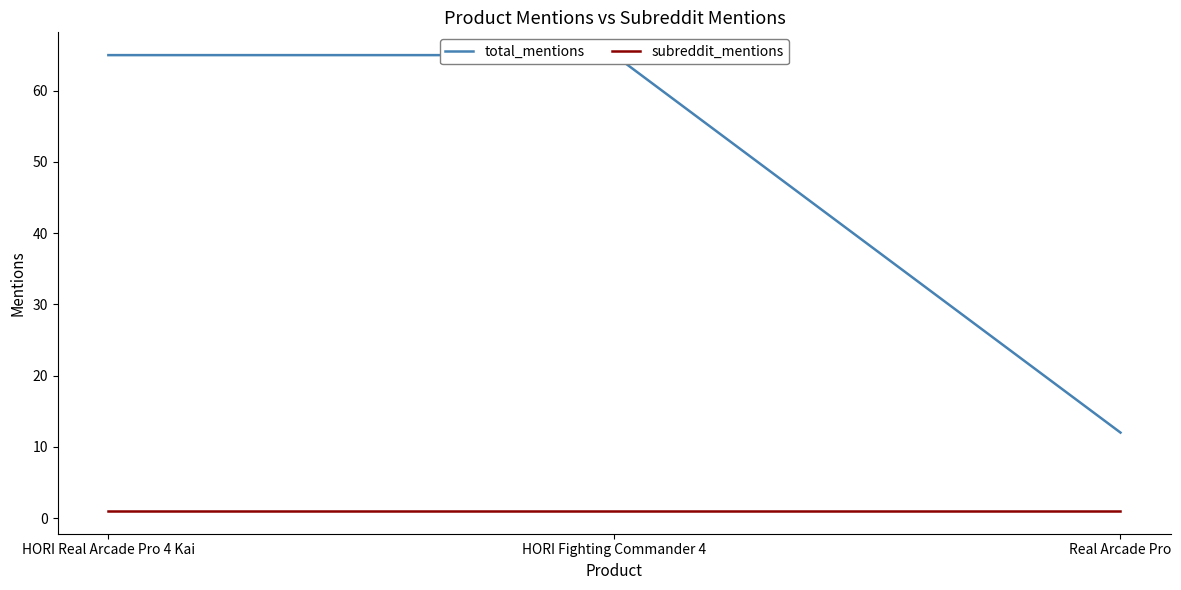

List the series in order of their peak value, highest first.

total_mentions, subreddit_mentions